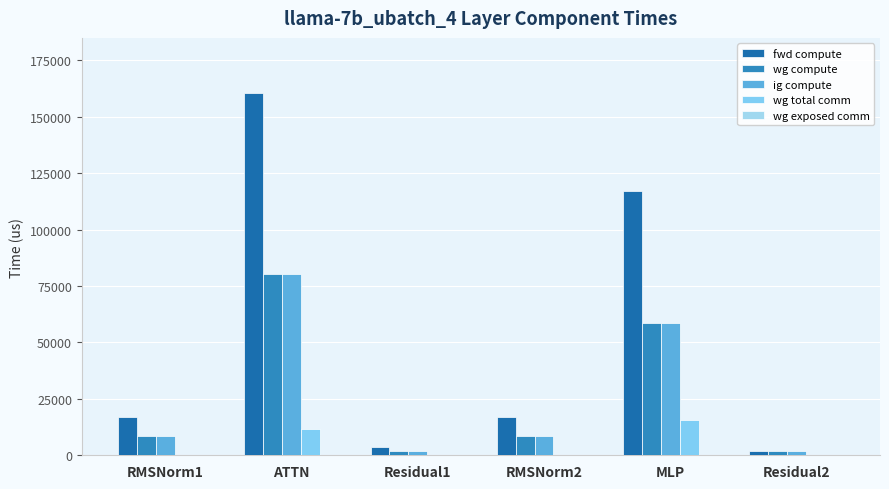

At which category is the sum across all series the highest?

ATTN